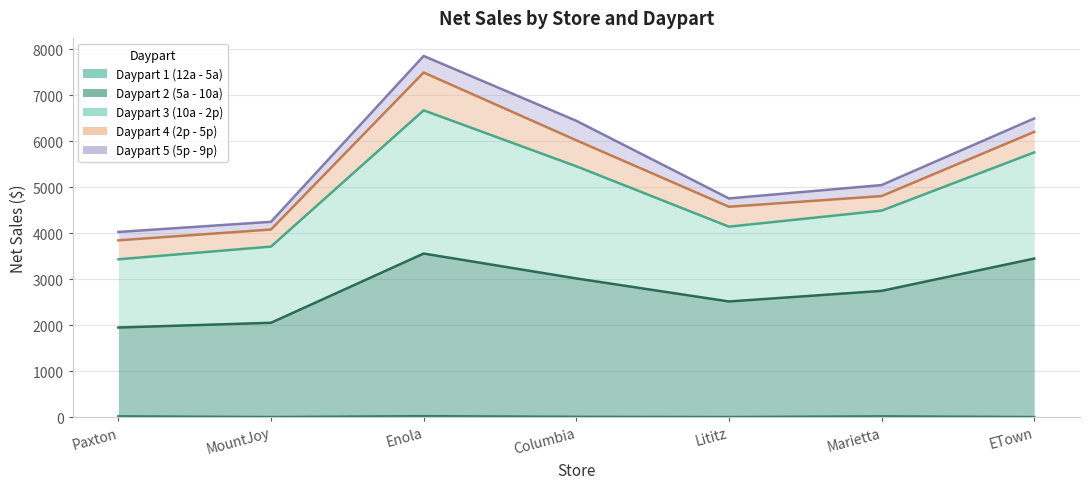

At which category is the sum across all series the highest?

Enola